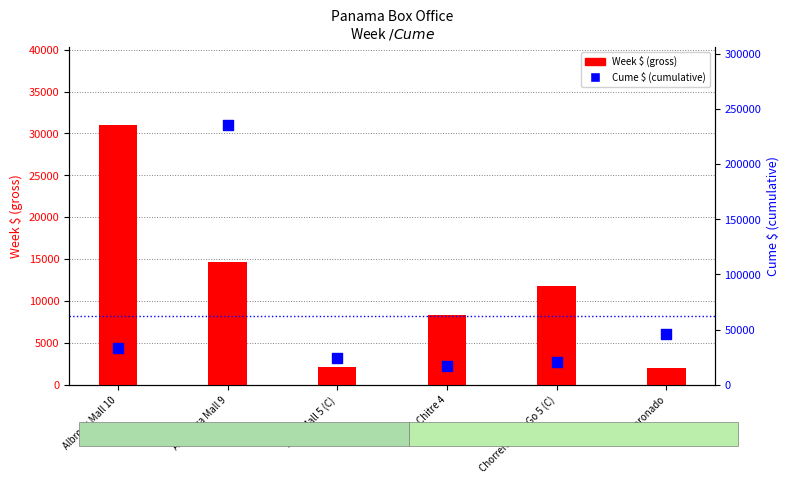

Which series has the largest Y range (max minus min)?

Cume $